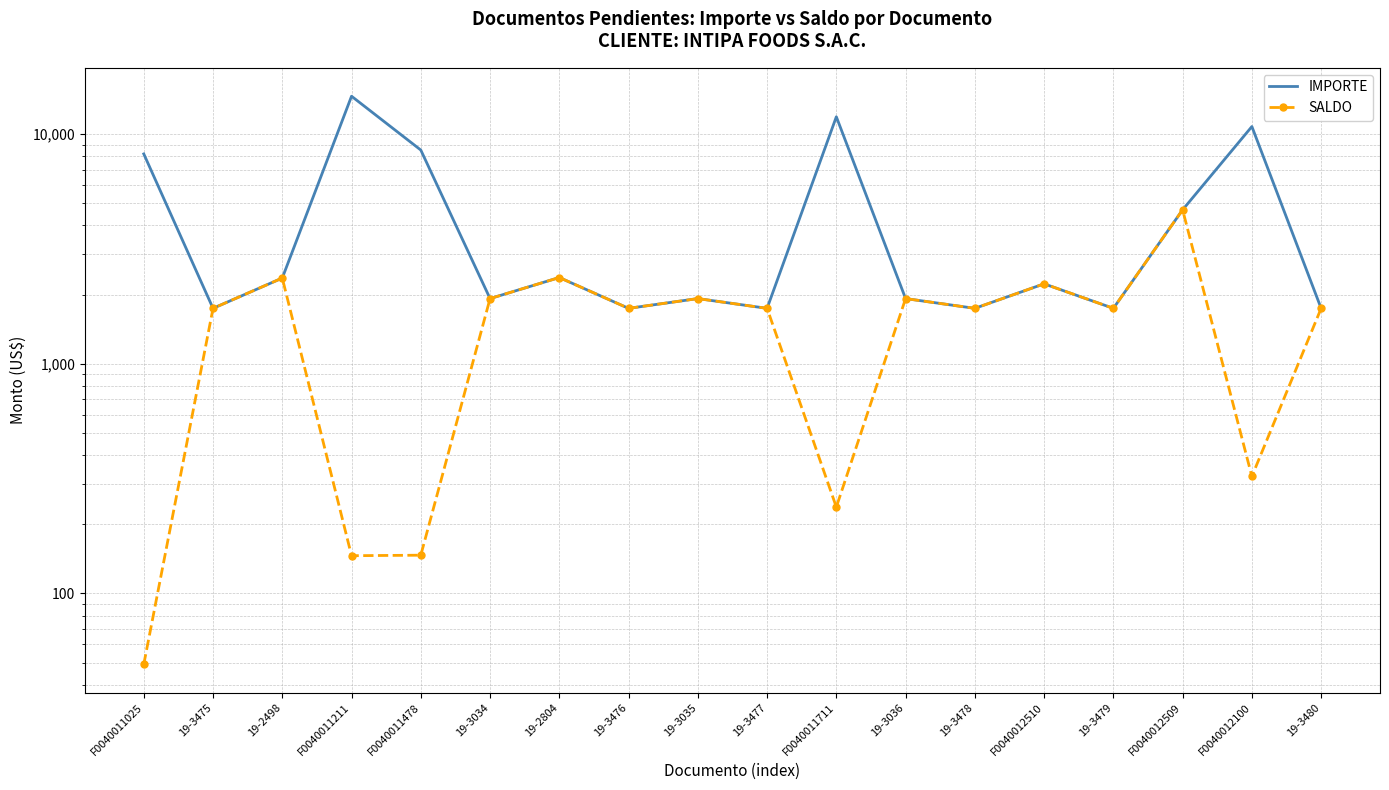

In IMPORTE, how many points are higher than both neighbors (excluding endpoints)?

6